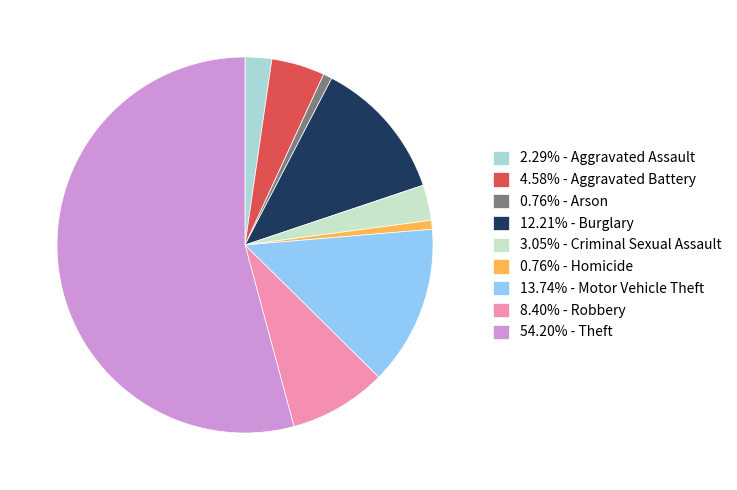

How many segments does this pie chart have?

9